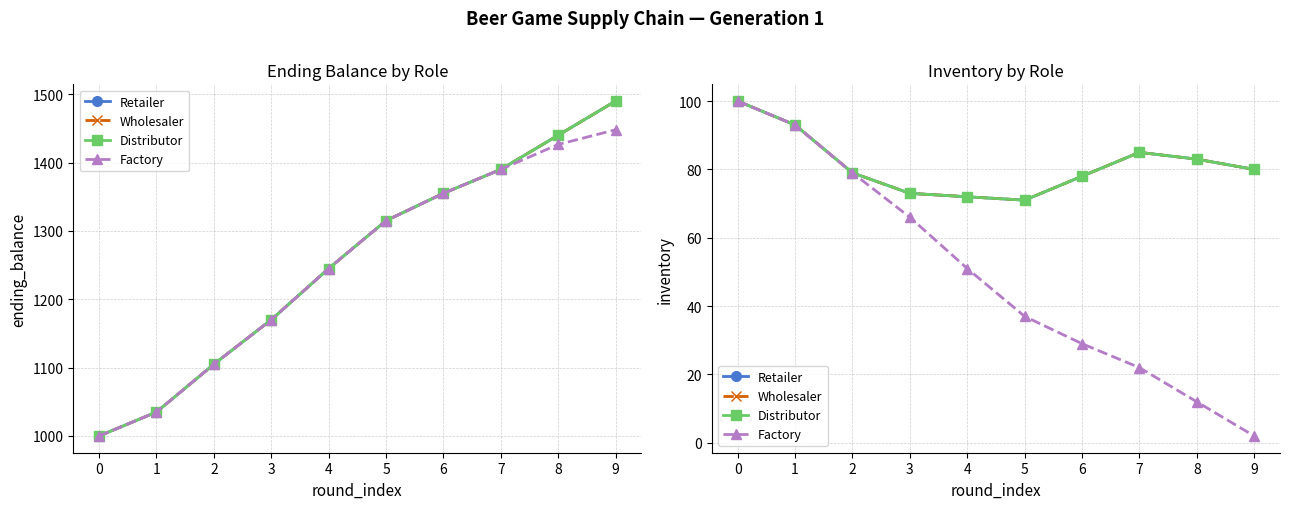

True or false: Retailer and Distributor intersect in this chart.

False